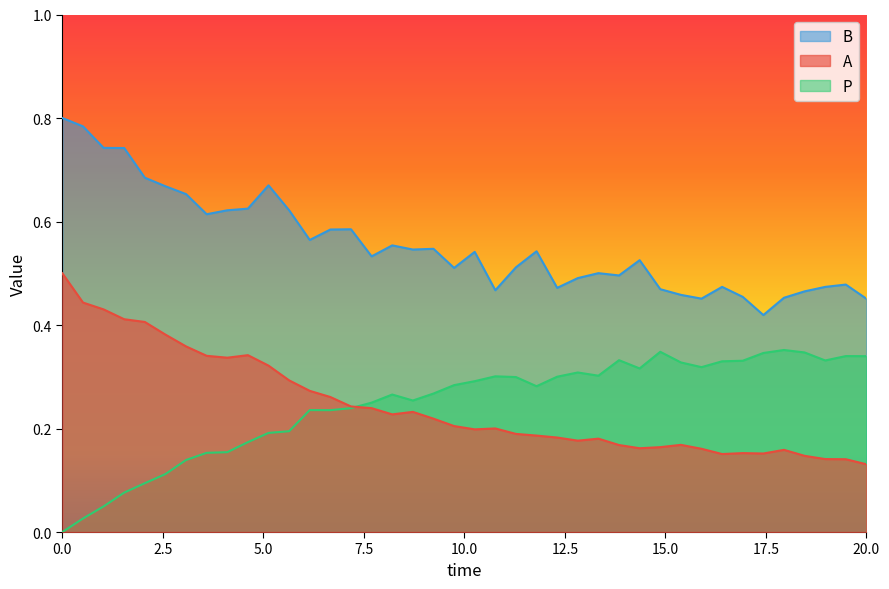

What is the difference between the maximum and minimum values in the B series?

0.4